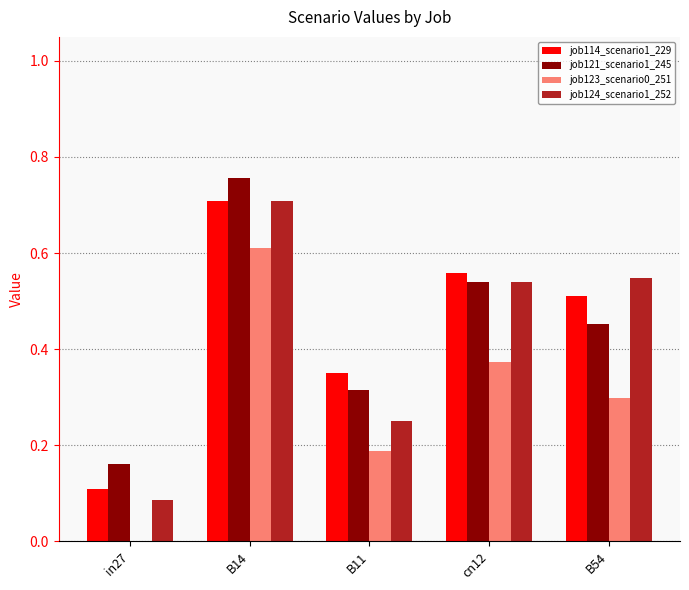

What is the sum of the job121_scenario1_245 values at B14 and in27?

0.9